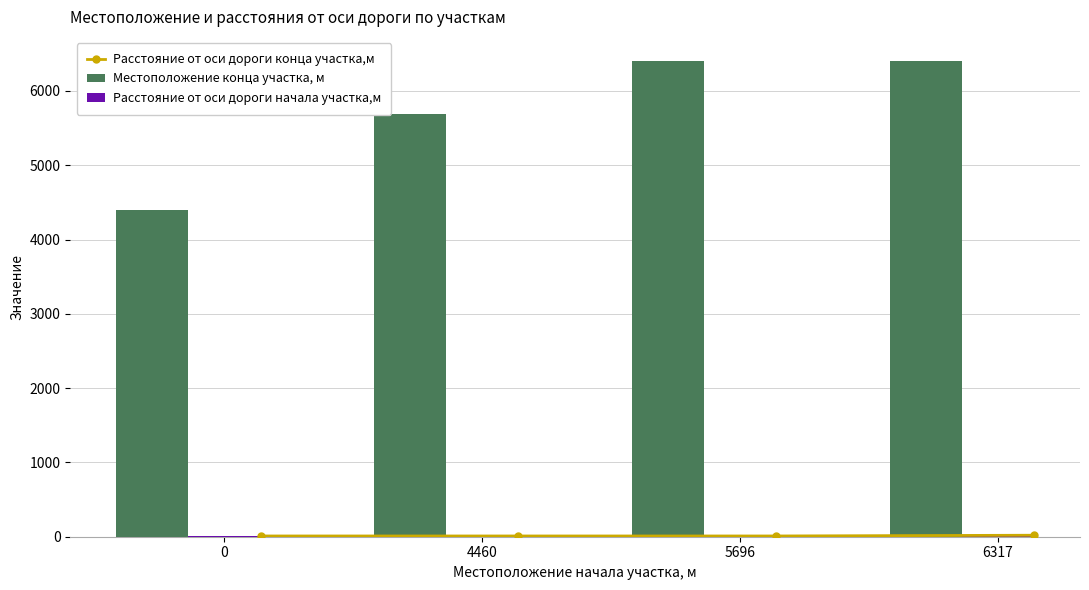

What is the lowest value of the Местоположение конца участка, м series?

4399